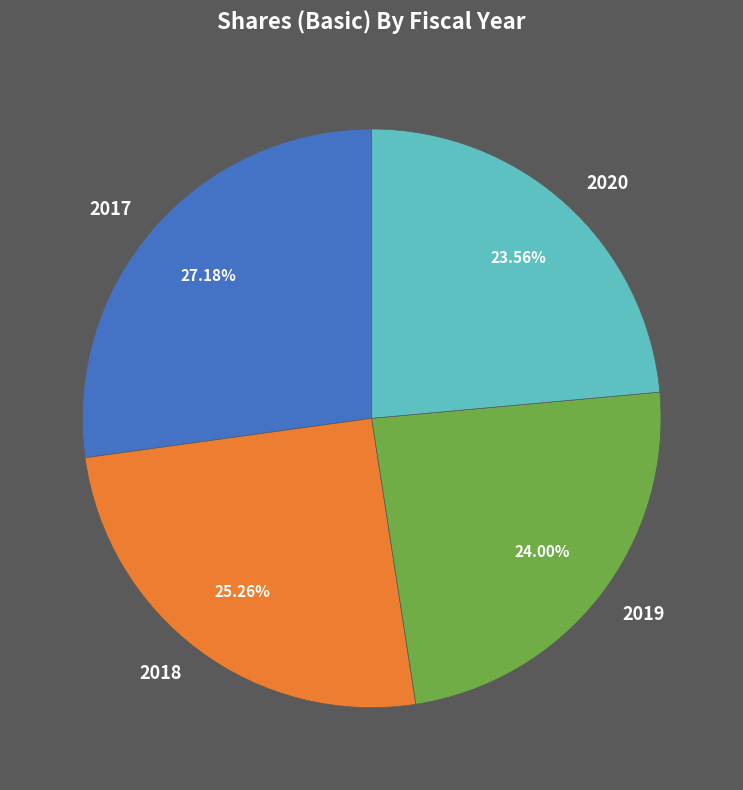

How many segments does this pie chart have?

4